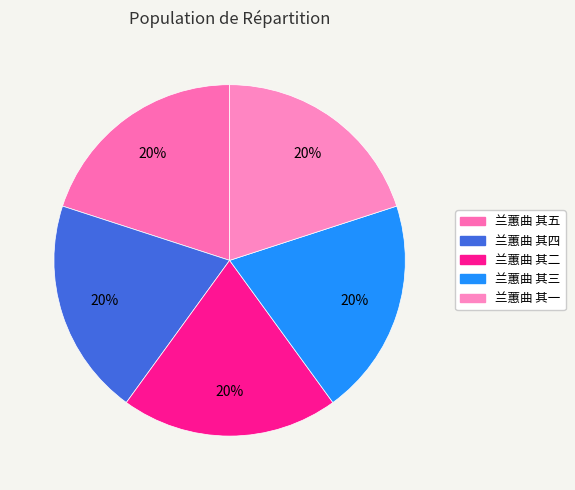

True or false: 兰蕙曲 其一 accounts for 20% of the total.

True